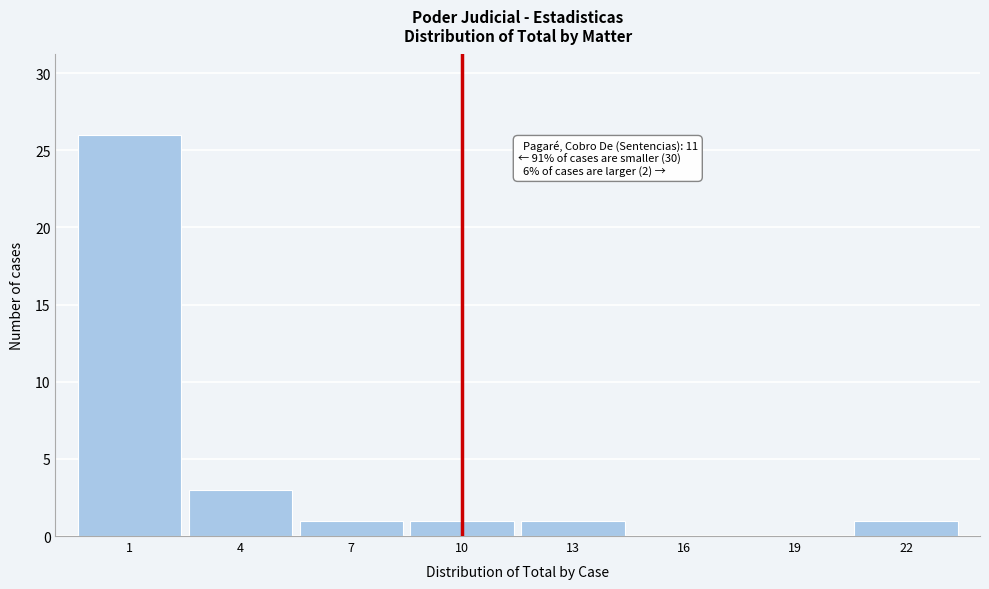

Reading right to left, extract all data points from this chart.

22=1	19=0	16=0	13=1	10=1	7=1	4=3	1=26